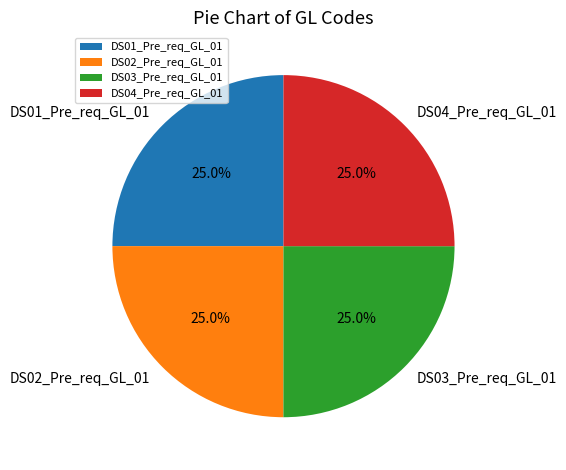

Is there a majority slice in this chart?

No